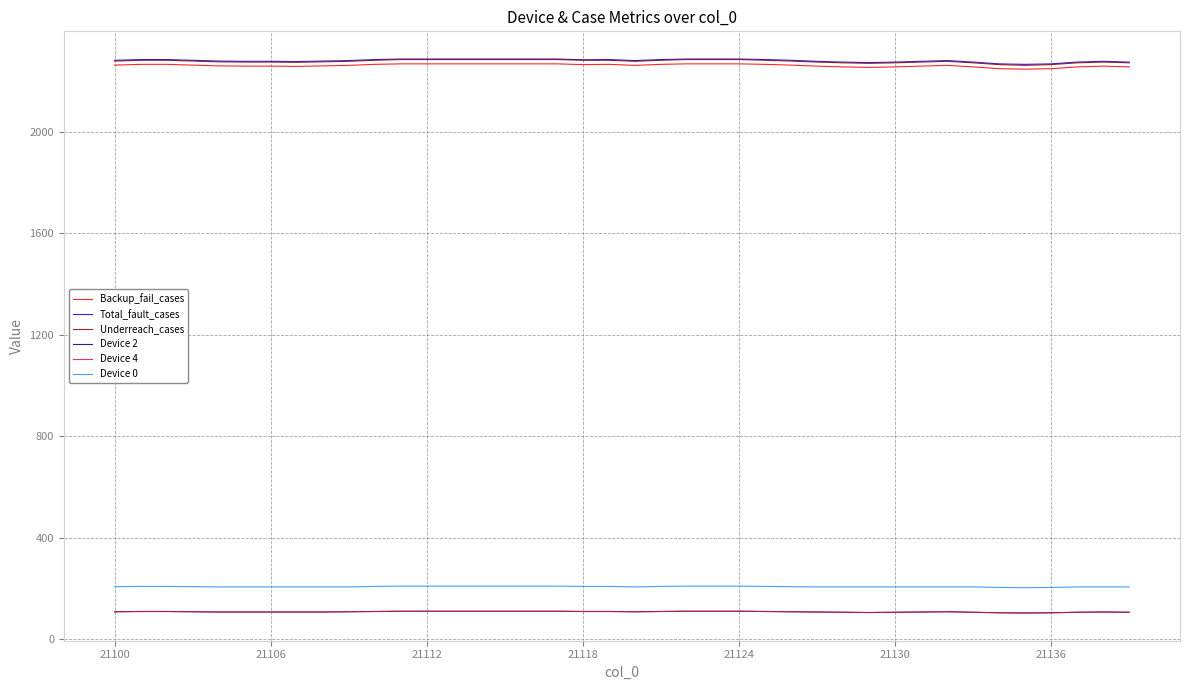

Is this an area chart (filled region under the line)?

No